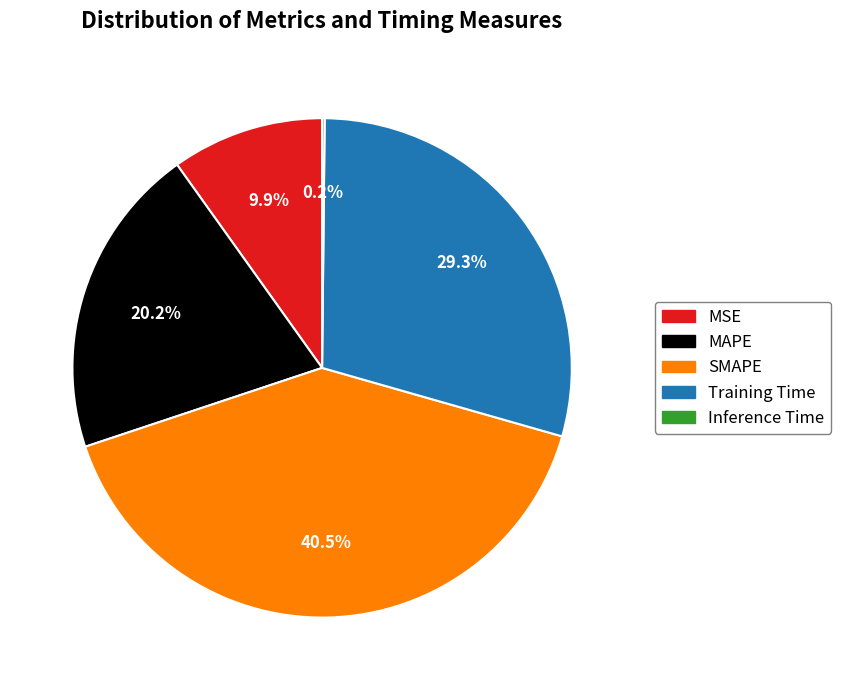

To the nearest percent, what is the difference between the Training Time and MAPE slice percentages?

9%